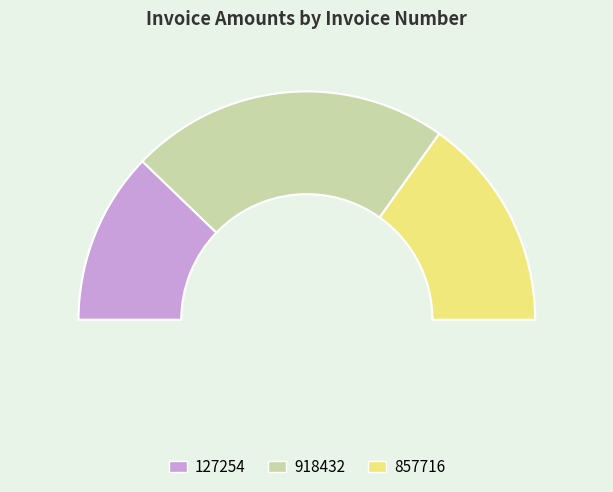

To the nearest percent, what is the average slice percentage?

33%